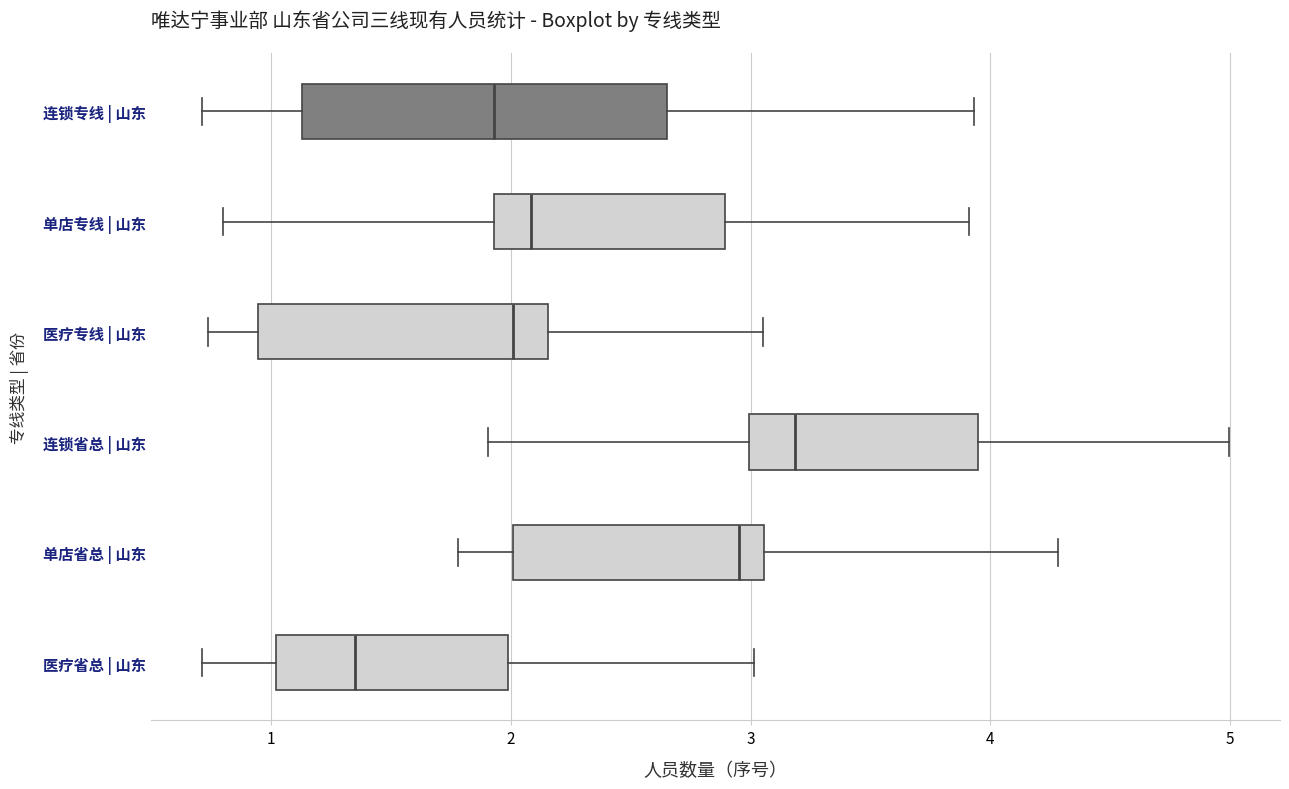

Which box is the widest, from its left edge to its right edge?

连锁专线 | 山东